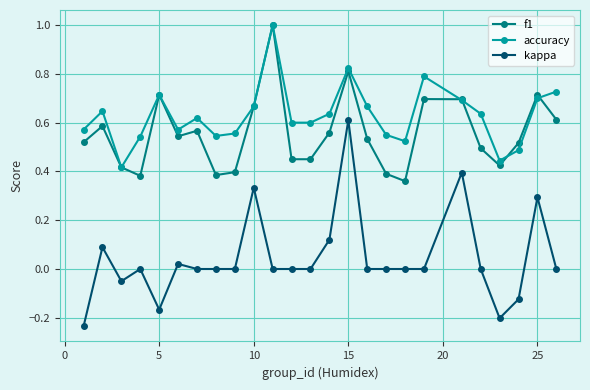

Count the number of categories in the chart.

25